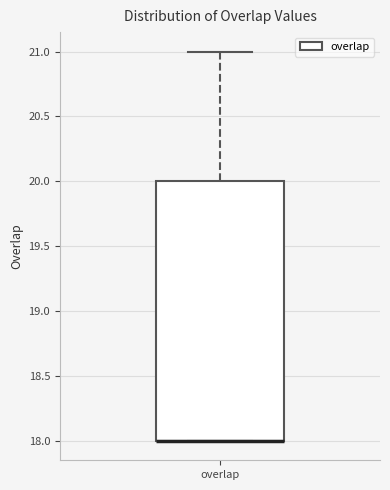

Transcribe this box plot: give where the median line is, the range the box spans, and where the two whiskers end, as read against the y-axis. The values are not printed on the chart, so give them approximately, as read against the axis.

median 18 (drawn on the box's lower edge), box 18 to 20, whiskers 18 to 21